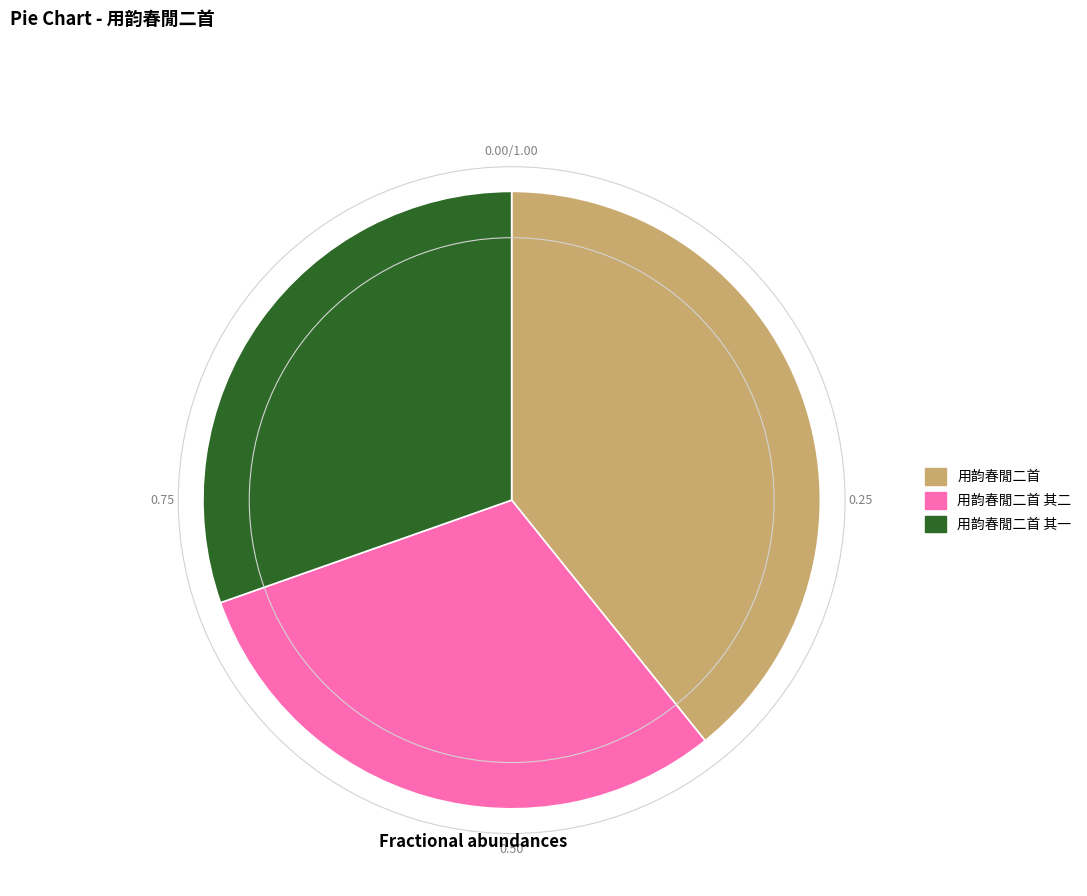

How many segments does this pie chart have?

3